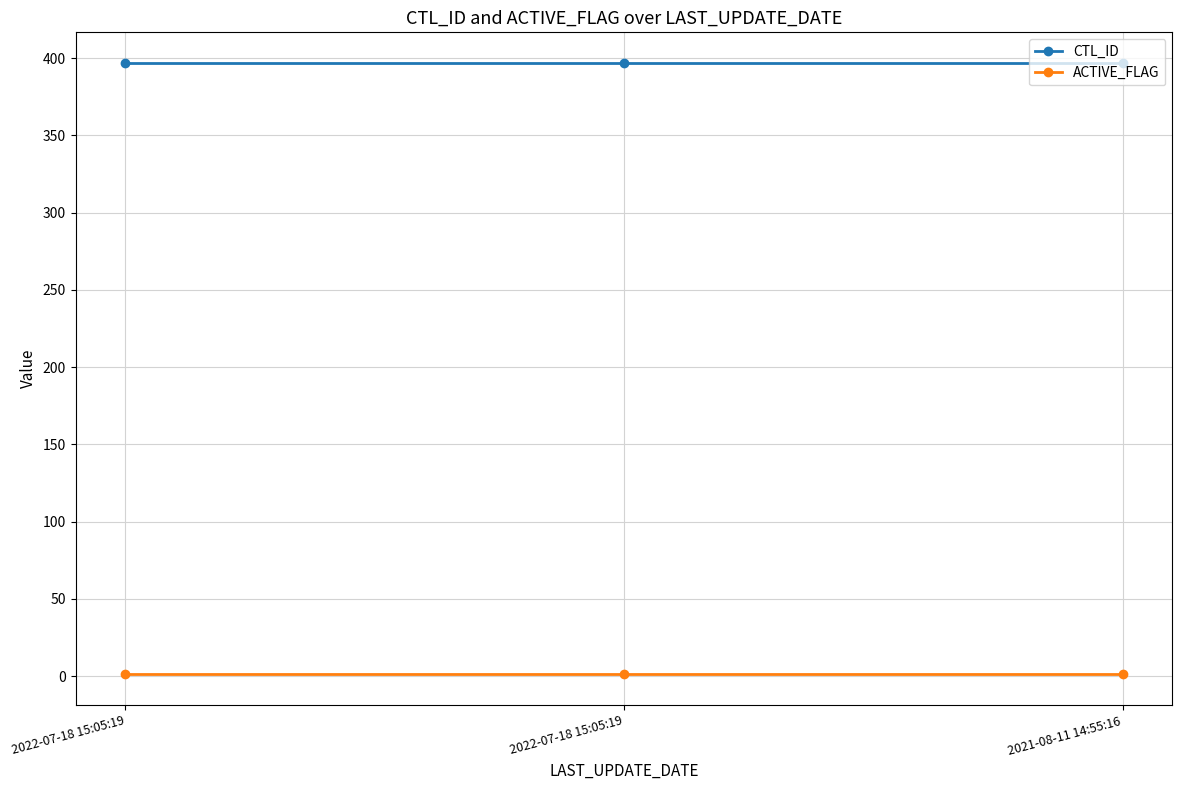

At which label is ACTIVE_FLAG closest to 1?

2022-07-18 15:05:19